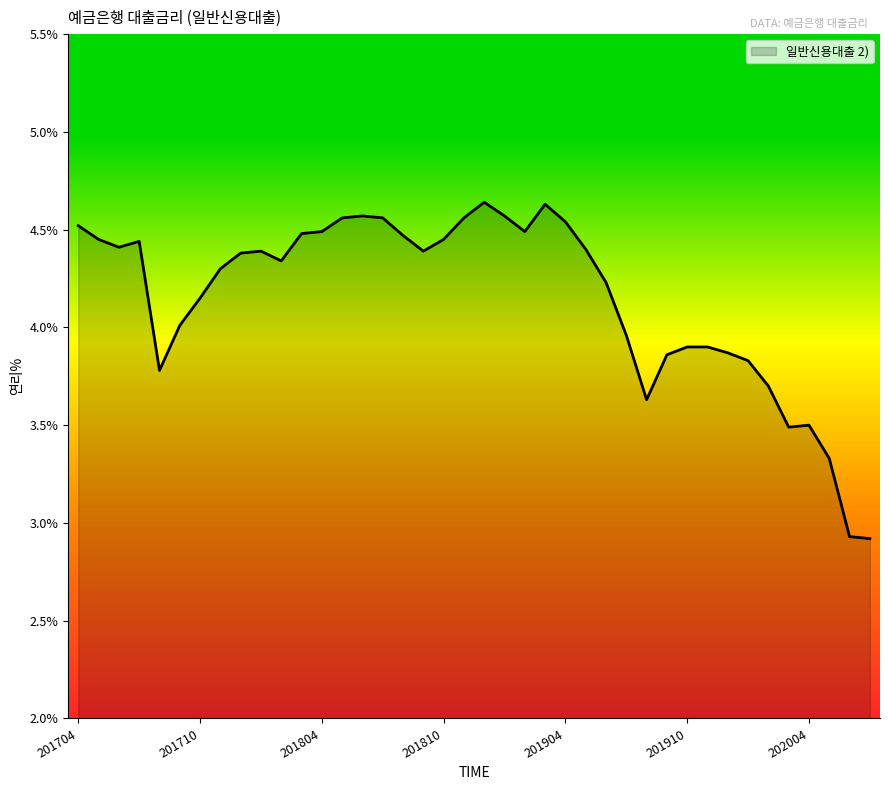

What is the minimum value shown in the chart?

2.9